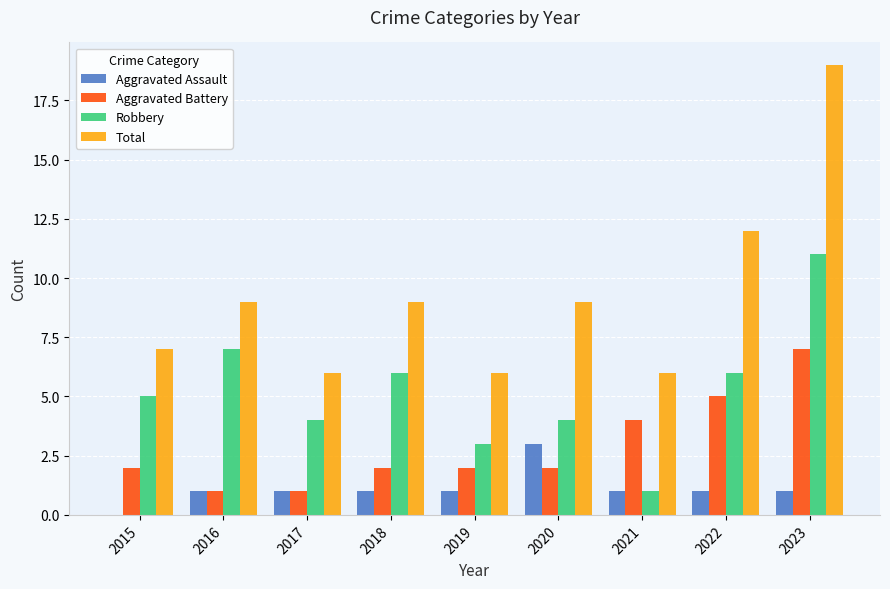

Which series has the largest total across all categories?

Total